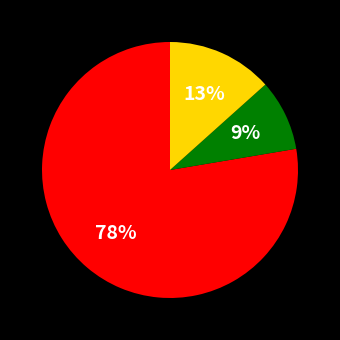

Does any single category account for the majority?

Yes